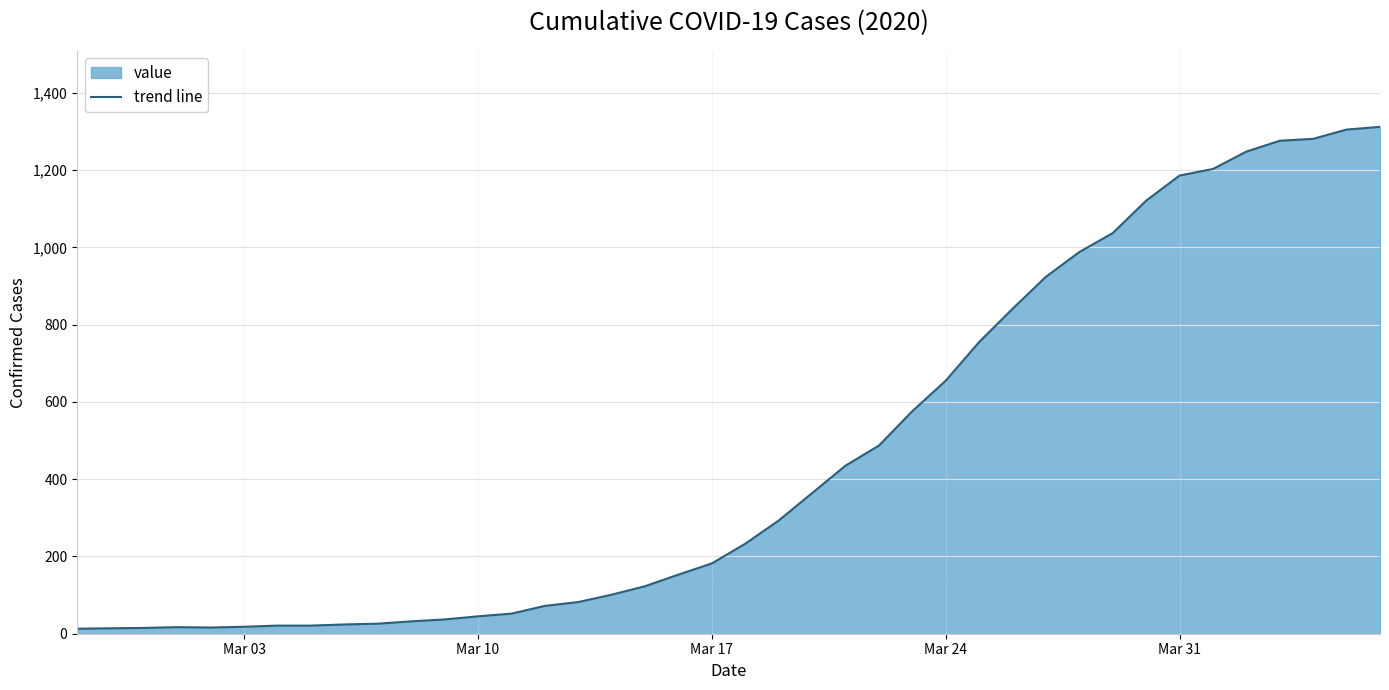

What is the difference between the maximum and minimum values?

1299